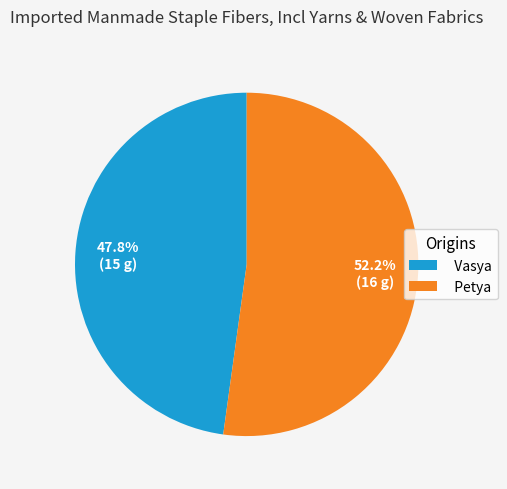

True or false: Petya accounts for 52% of the total.

True